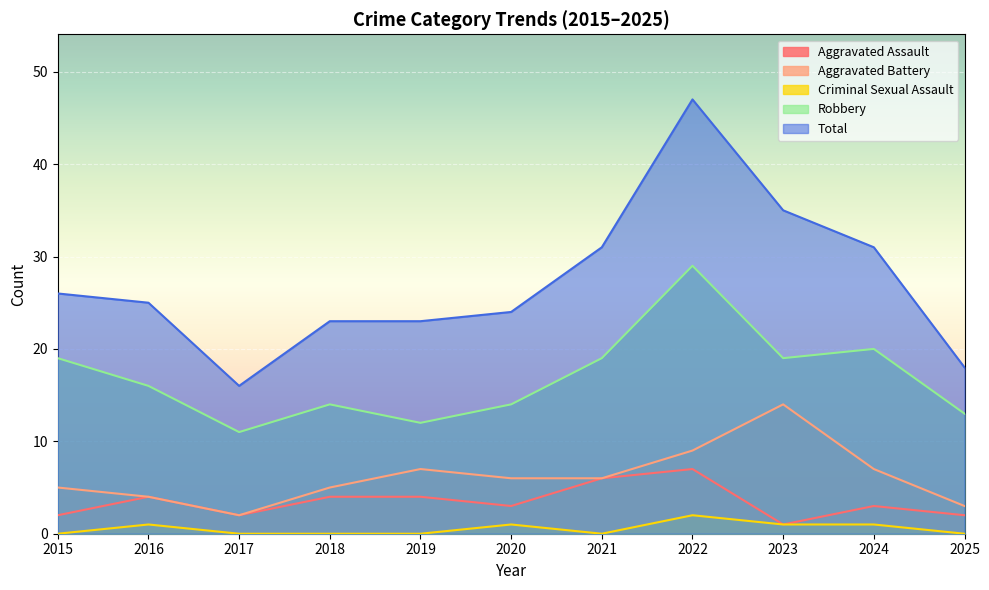

Reading left to right, what are all the values shown in this chart?

Aggravated Assault: 2	4	2	4	4	3	6	7	1	3	2
Aggravated Battery: 5	4	2	5	7	6	6	9	14	7	3
Criminal Sexual Assault: 0	1	0	0	0	1	0	2	1	1	0
Robbery: 19	16	11	14	12	14	19	29	19	20	13
Total: 26	25	16	23	23	24	31	47	35	31	18